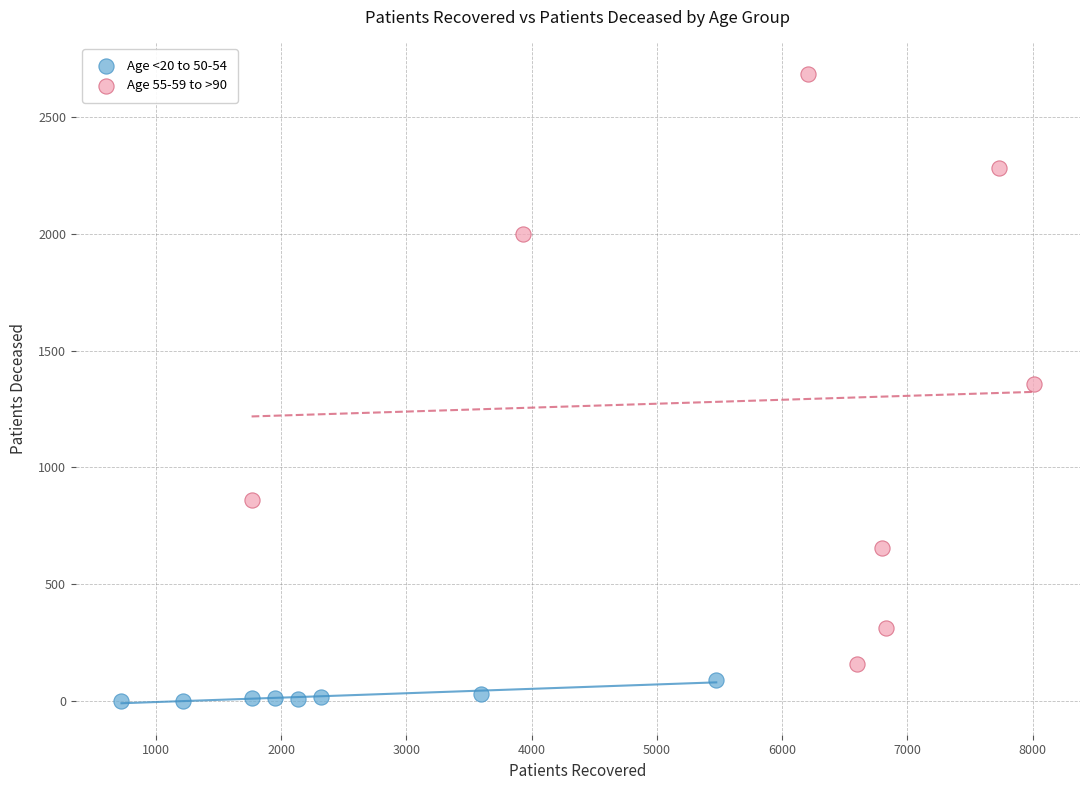

Which series has the widest spread of Y values?

Age 55-59 to >90